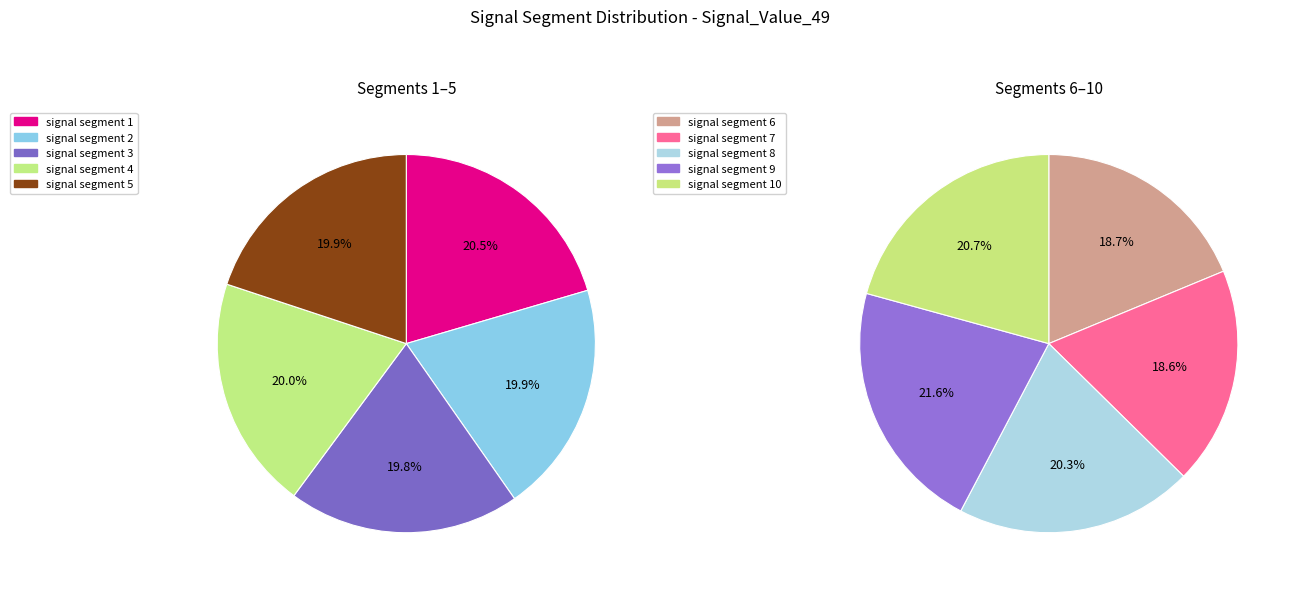

Does any single category account for the majority?

No